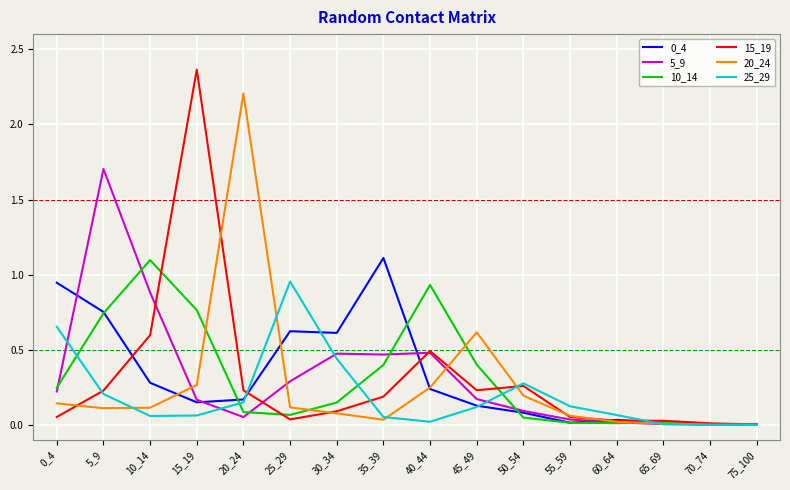

Which category has the highest value across all series?

15_19